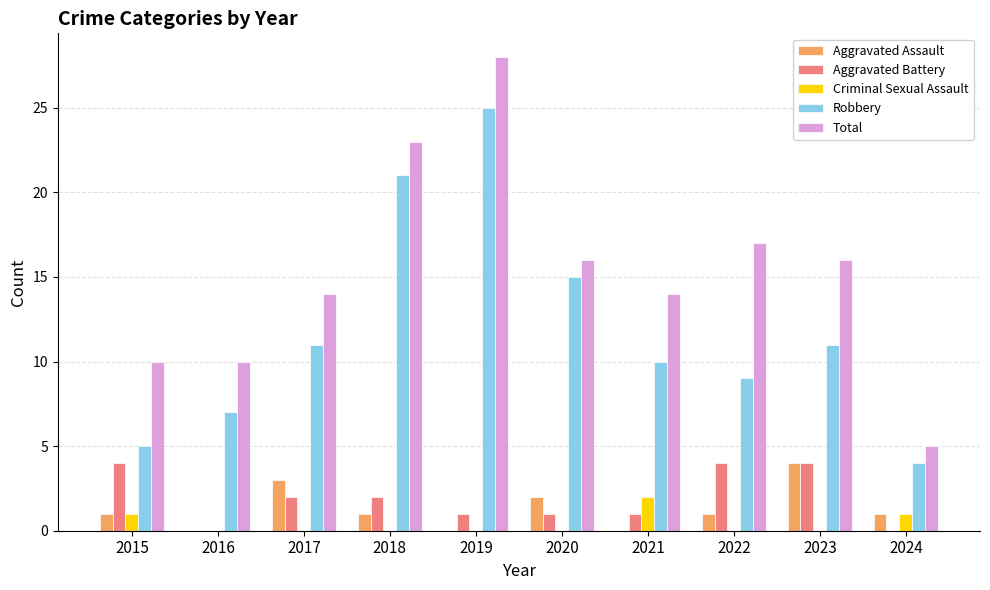

Count the number of categories in the chart.

10